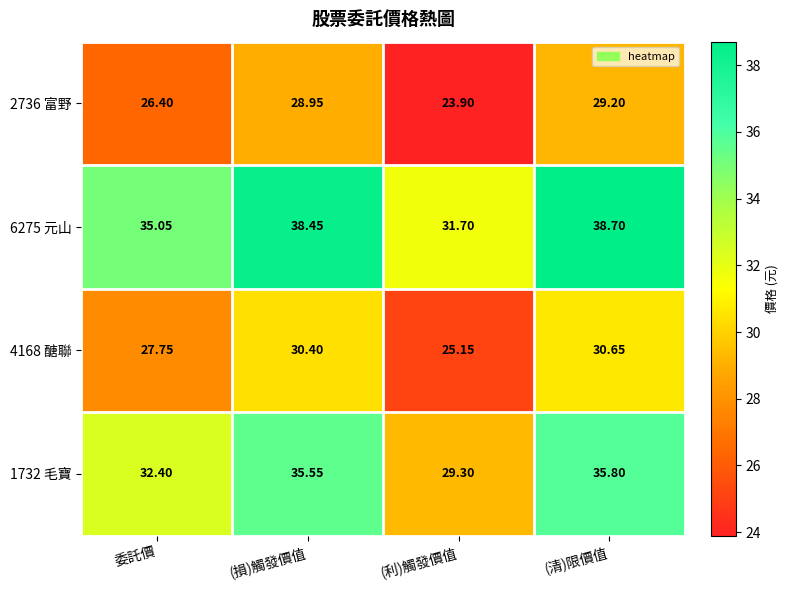

Which series has the largest total across all categories?

6275 元山